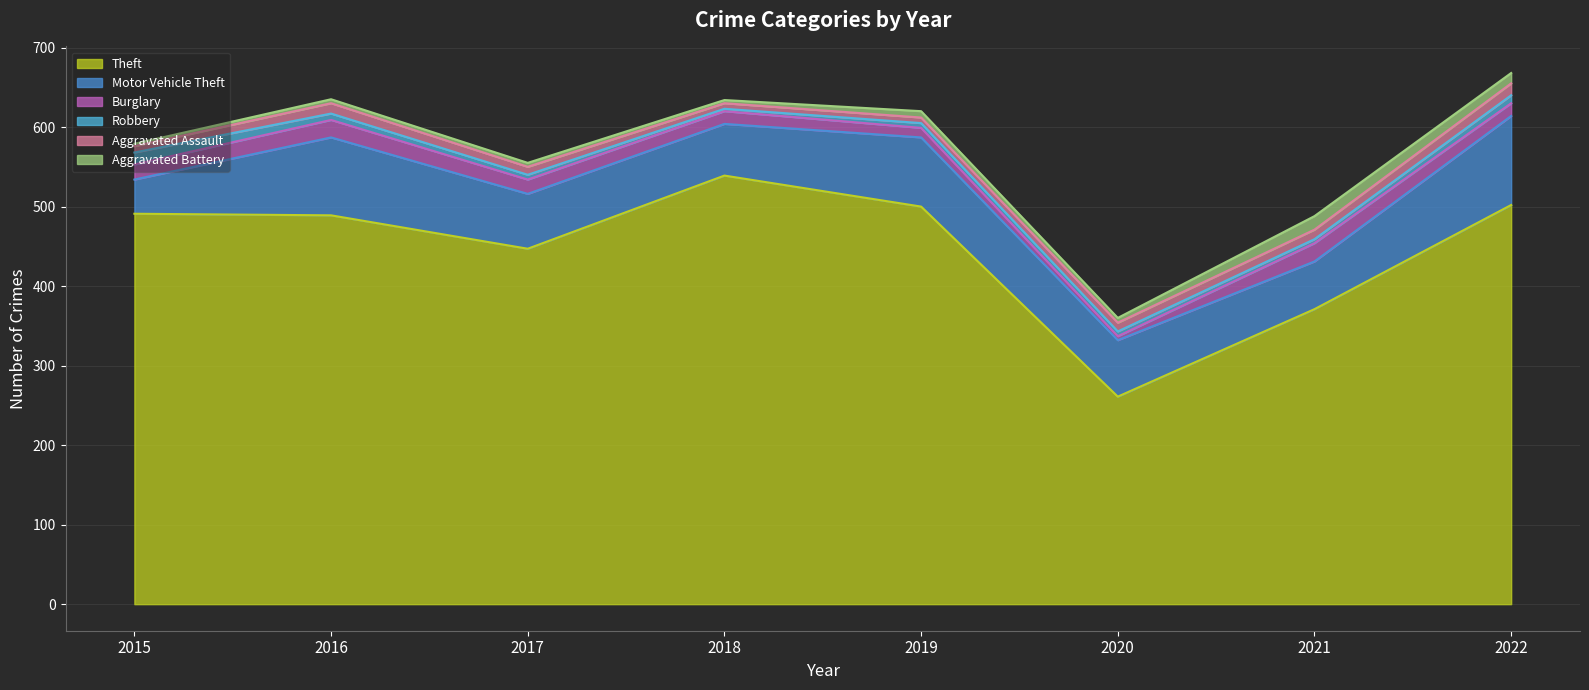

True or false: Motor Vehicle Theft and Aggravated Assault intersect in this chart.

False